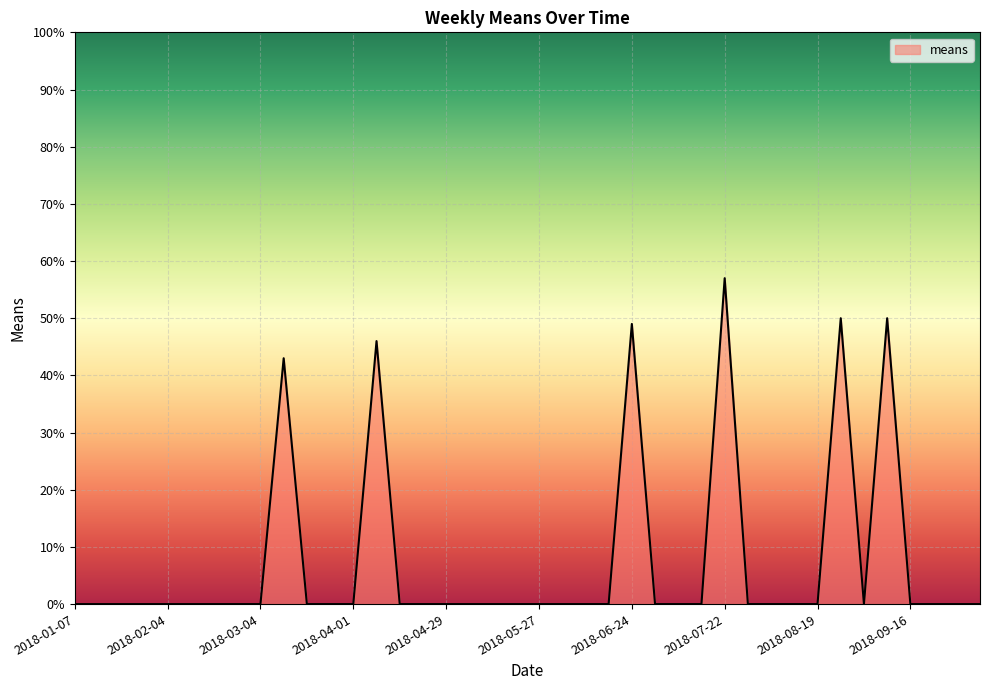

What is the maximum value shown in the chart?

57